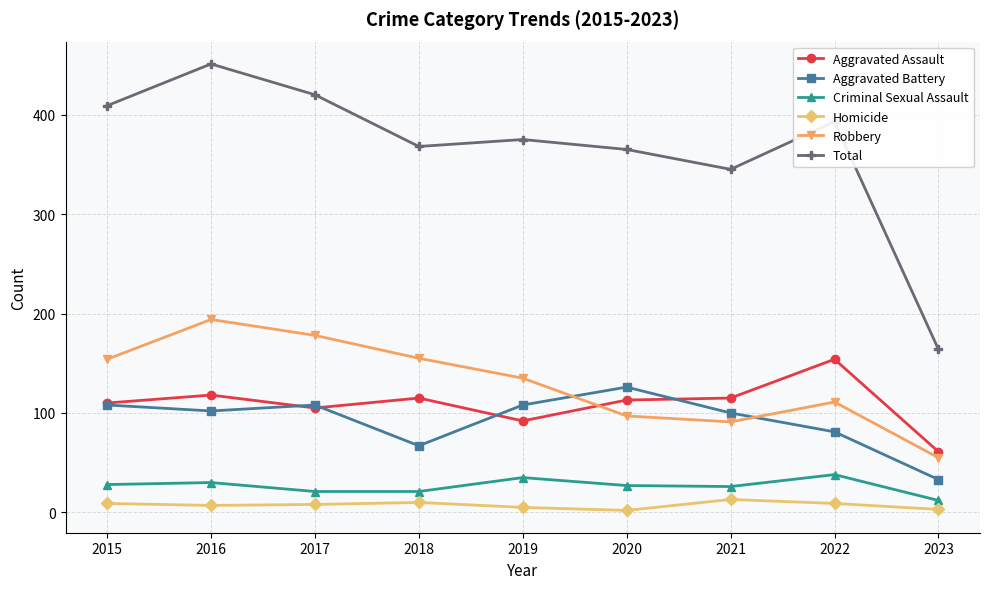

What is the maximum value for Criminal Sexual Assault?

38